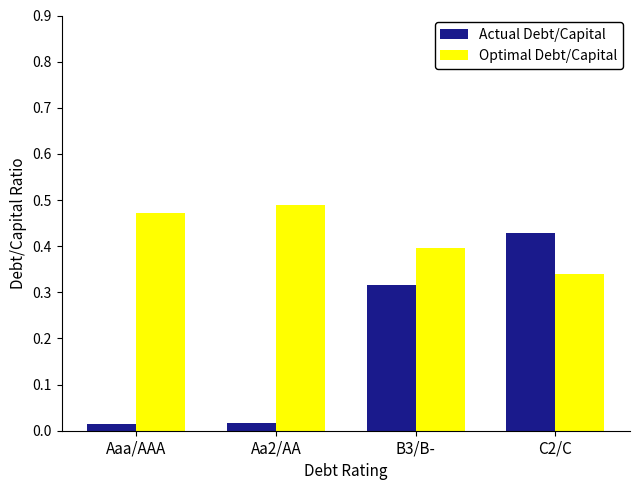

At how many categories does at least one series exceed 0?

4